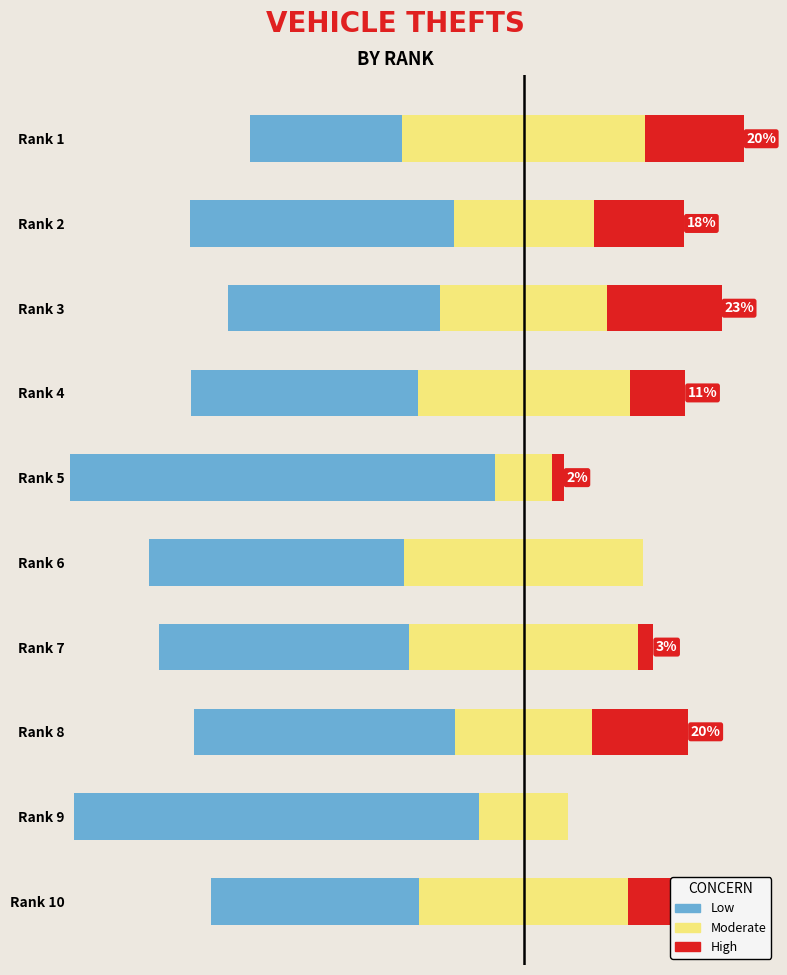

What is the maximum value shown in the chart?

86.2